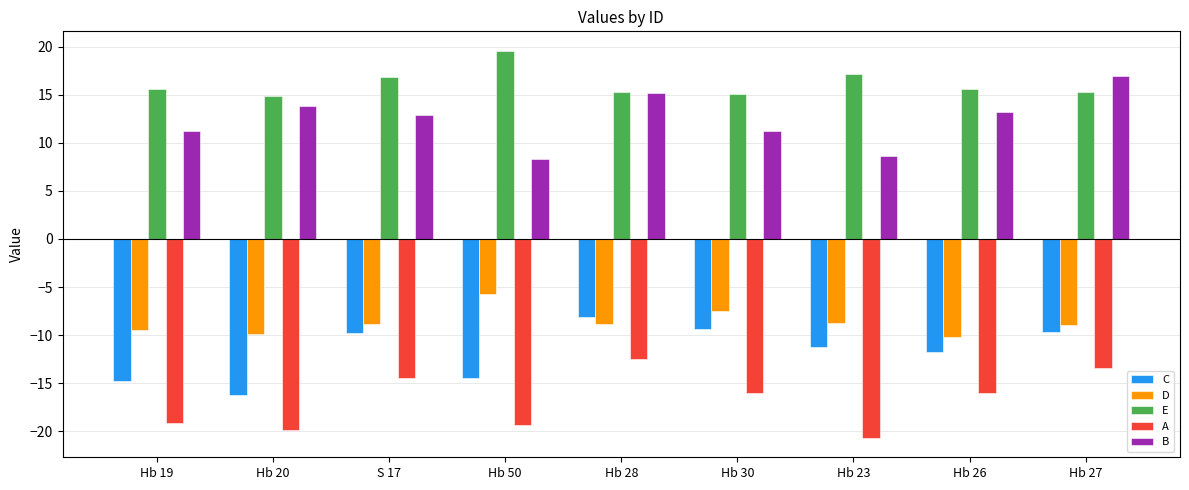

How many groups of bars are there?

9